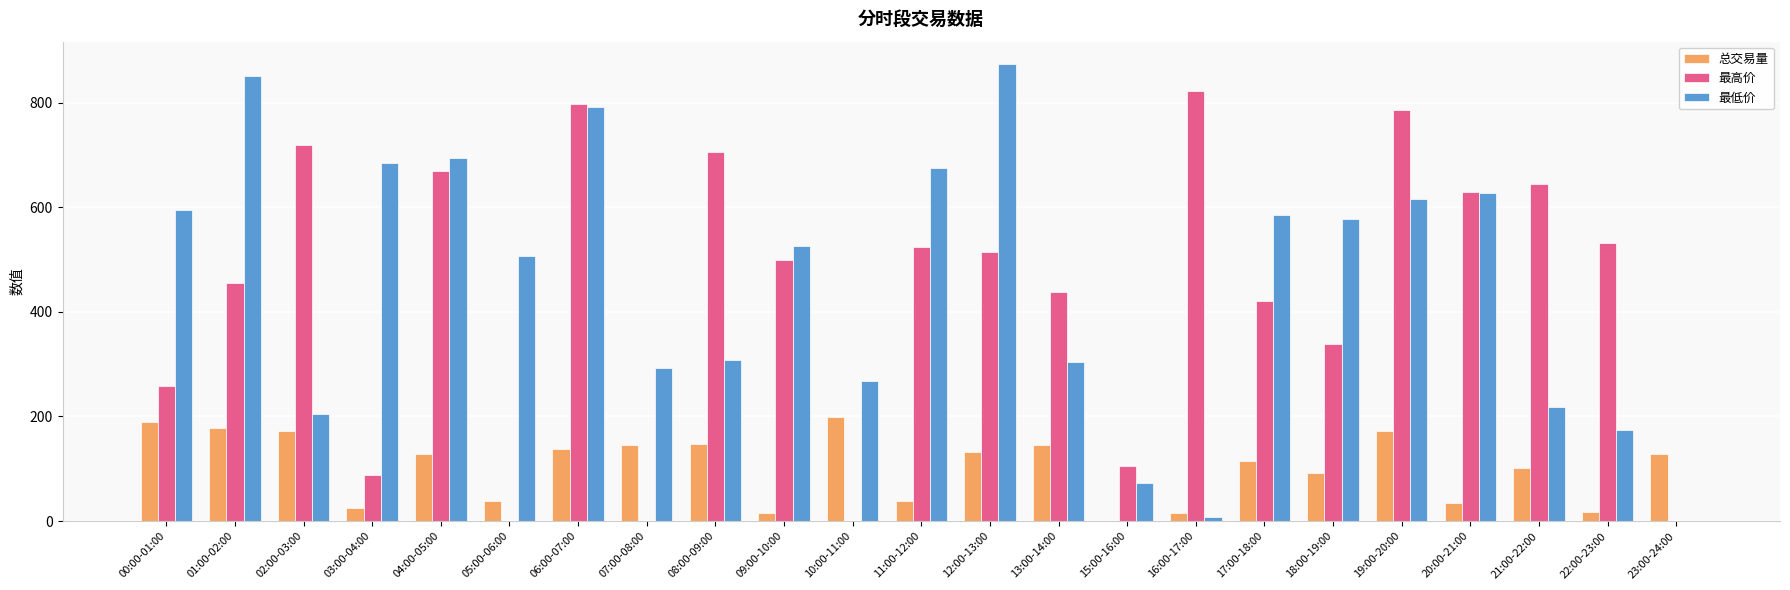

Which label corresponds to the largest value in the chart?

12:00-13:00